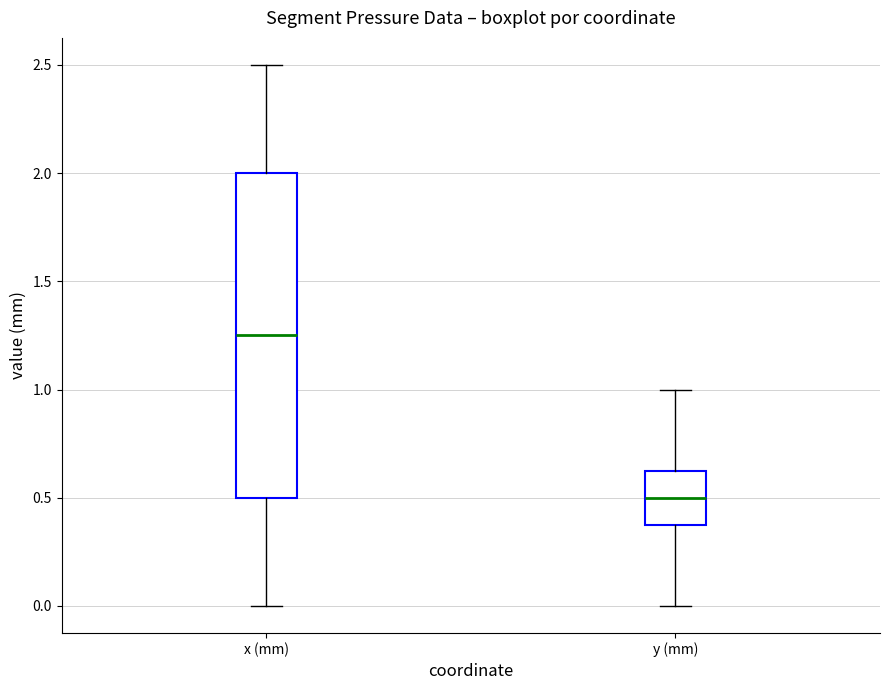

Where does the lower whisker of the box for x (mm) end on the y-axis? The values are not printed on the chart, so give them approximately, as read against the axis.

0.00